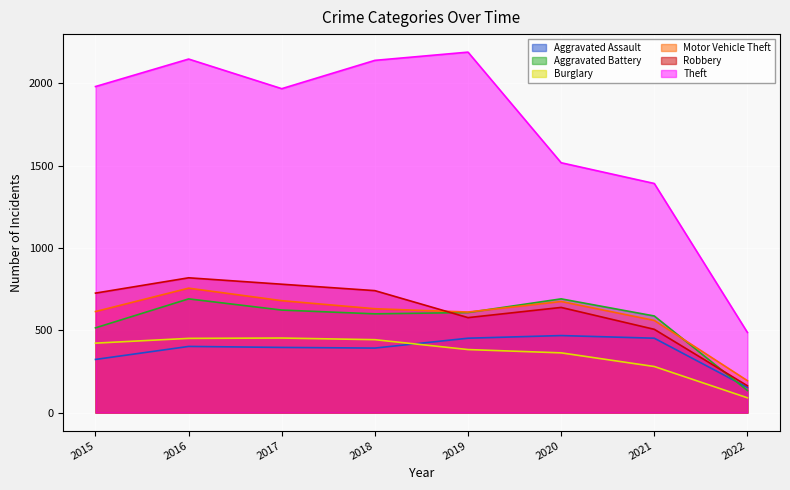

What is the value of the Burglary point at the 3rd from the left?

453